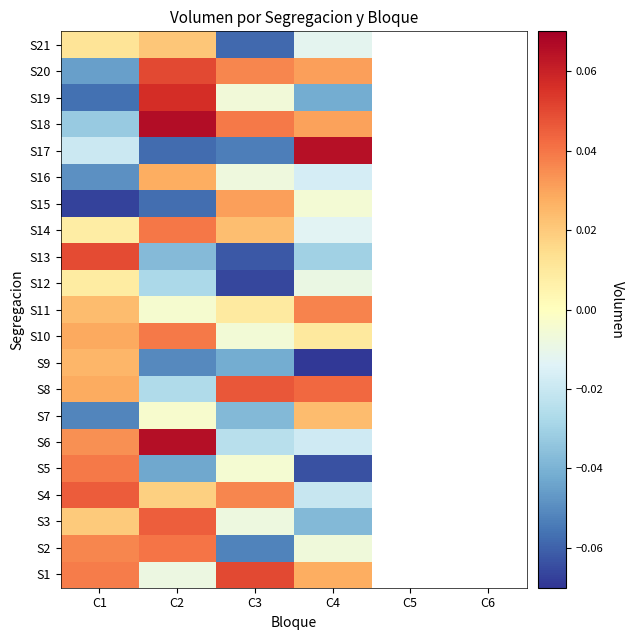

True or false: S14 has a value of -0.0 at C4.

False